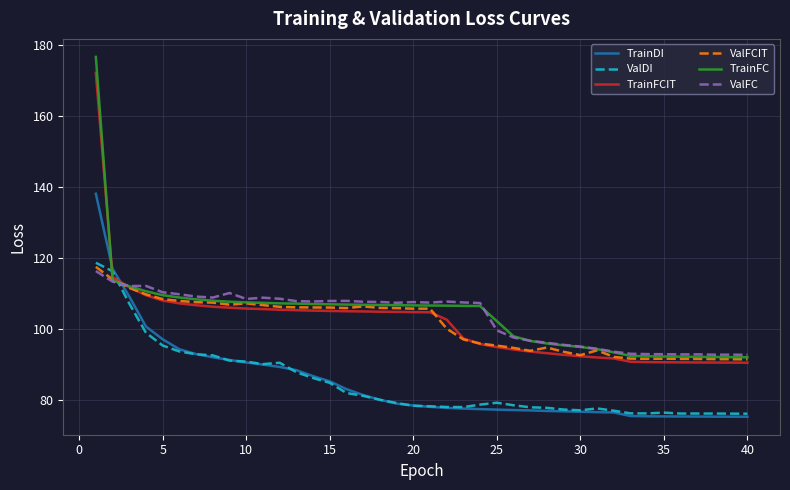

True or false: TrainDI and TrainFC cross at least once.

True